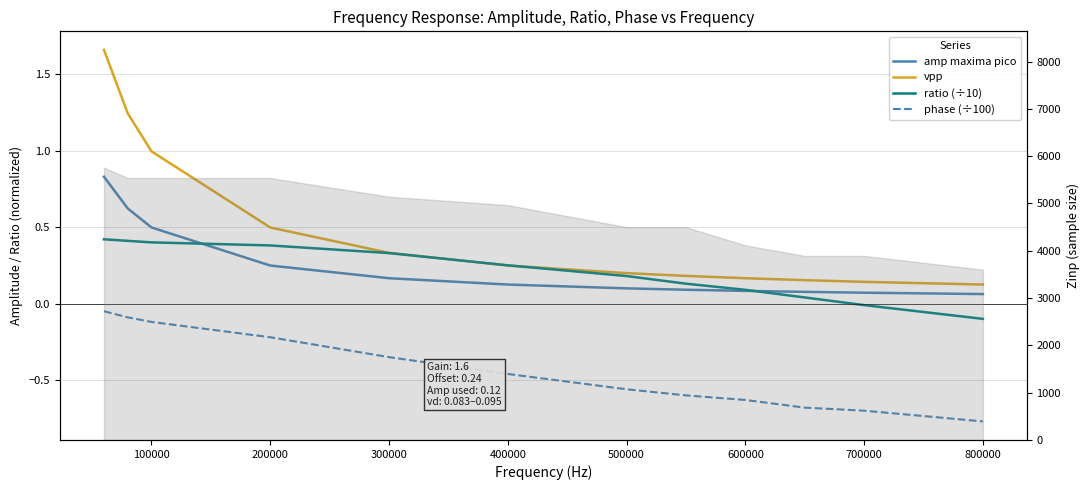

True or false: amp maxima pico has more than 1 interior local peaks.

False